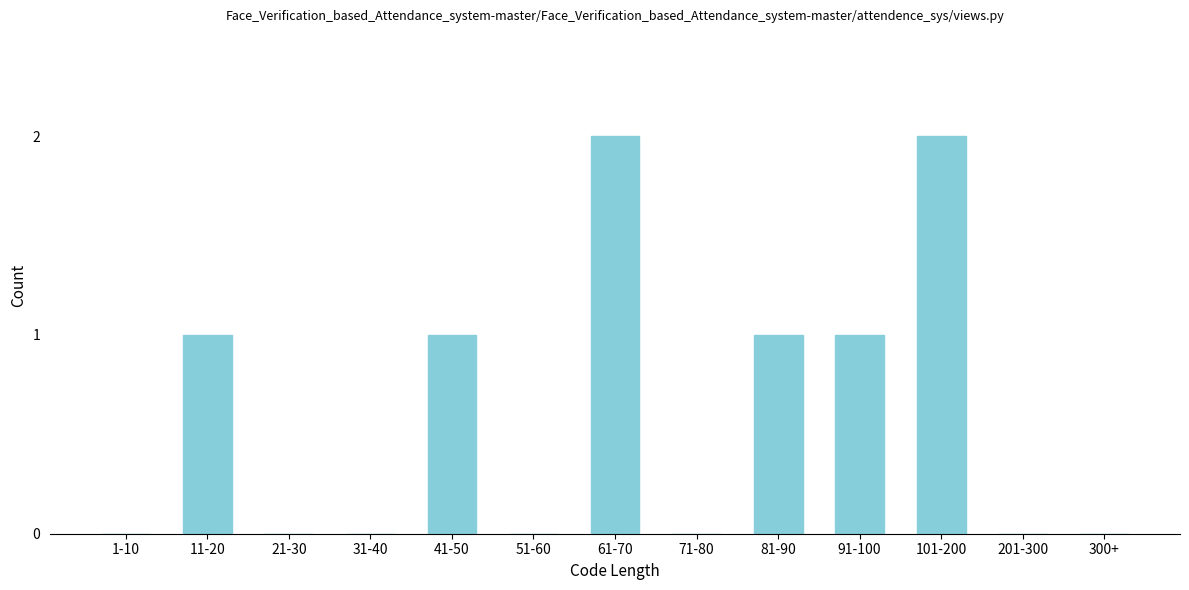

Reading right to left, what are all the values shown in this chart?

300+=0	201-300=0	101-200=2	91-100=1	81-90=1	71-80=0	61-70=2	51-60=0	41-50=1	31-40=0	21-30=0	11-20=1	1-10=0